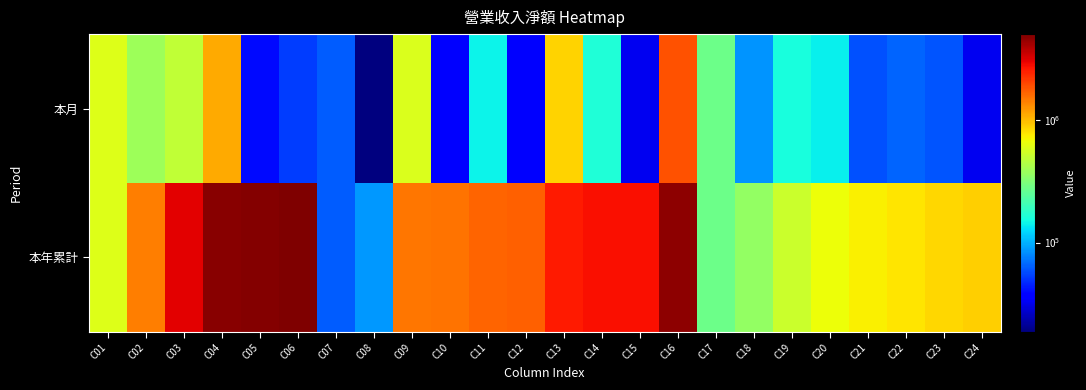

At which category is the sum across all series the highest?

C16